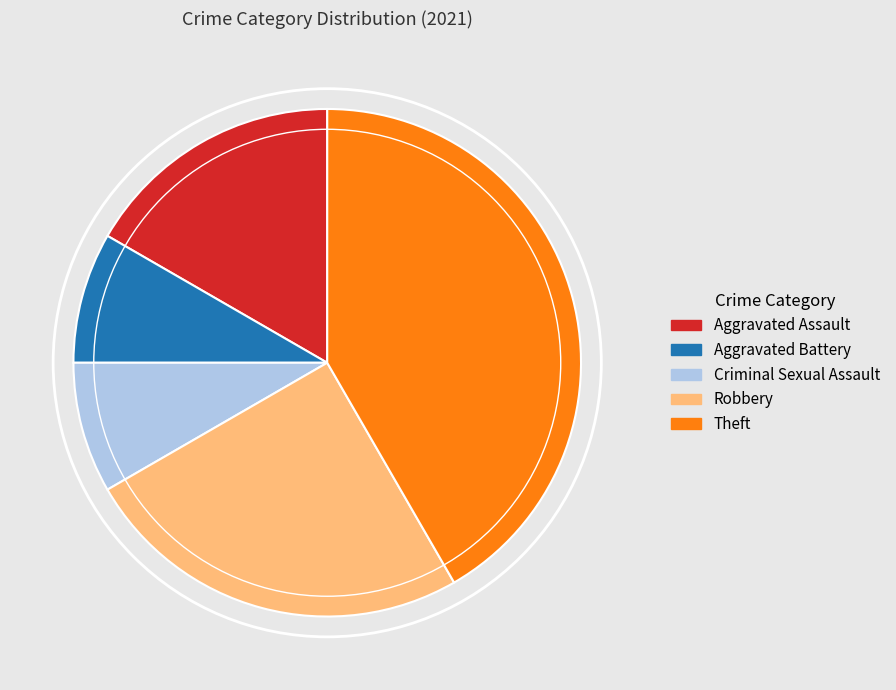

The Criminal Sexual Assault slice represents 8% of the pie. True or false?

True